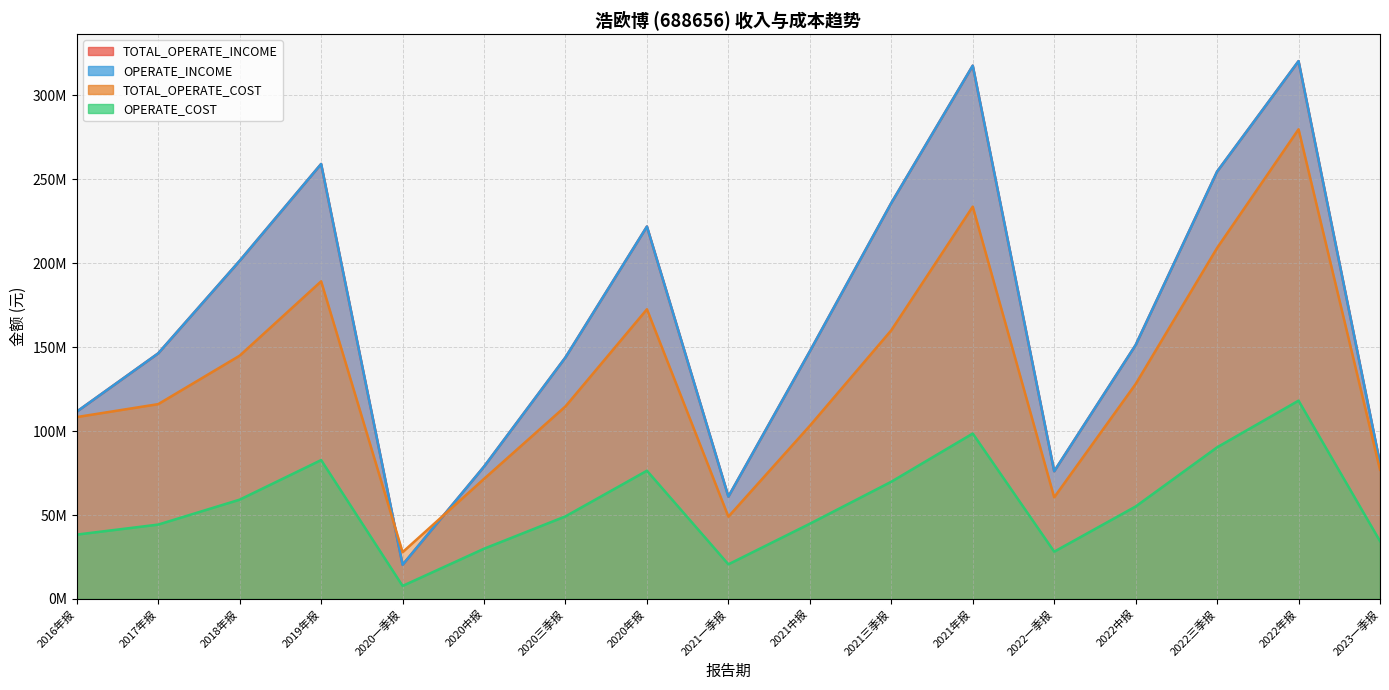

Between 2021年报 and 2022三季报, which series saw the biggest shift?

TOTAL_OPERATE_INCOME